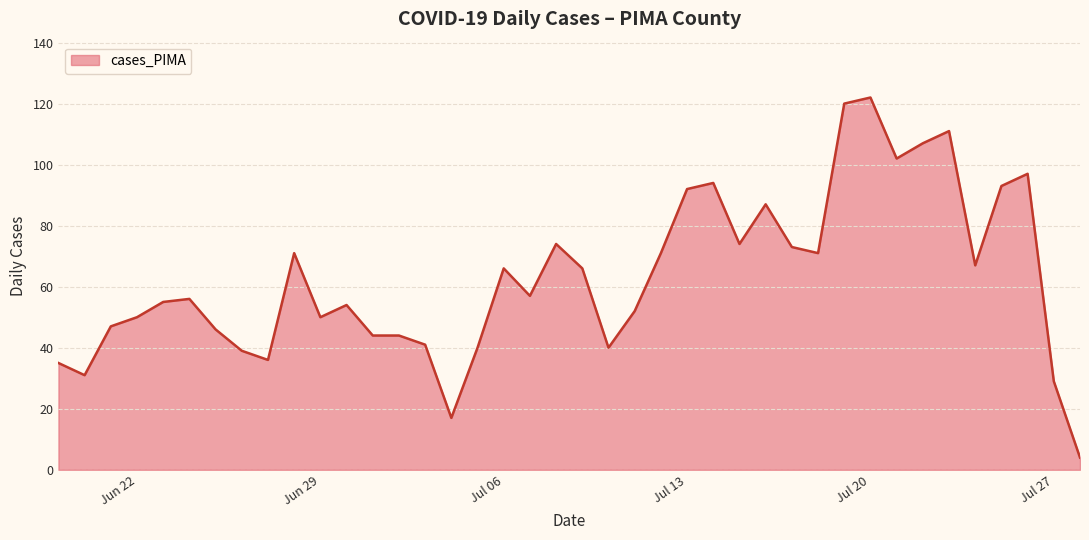

What is the maximum value shown in the chart?

122